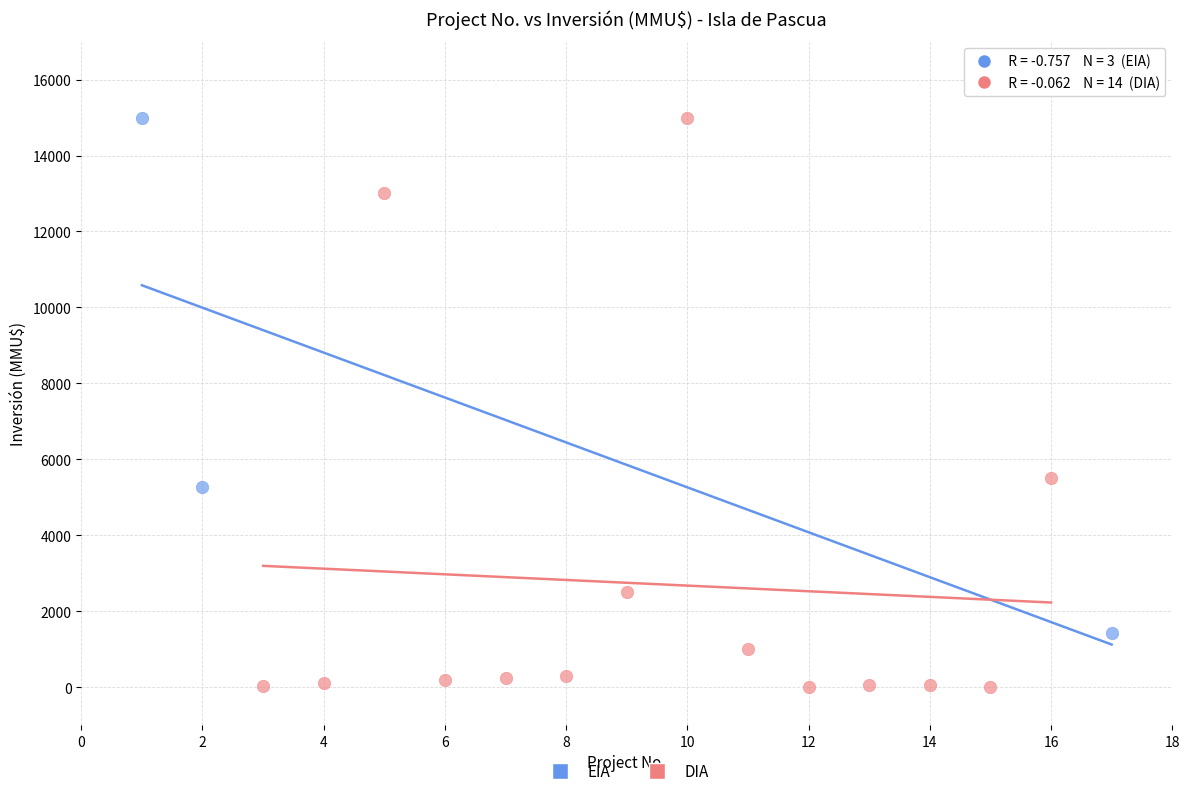

Which series has the widest spread of Y values?

DIA